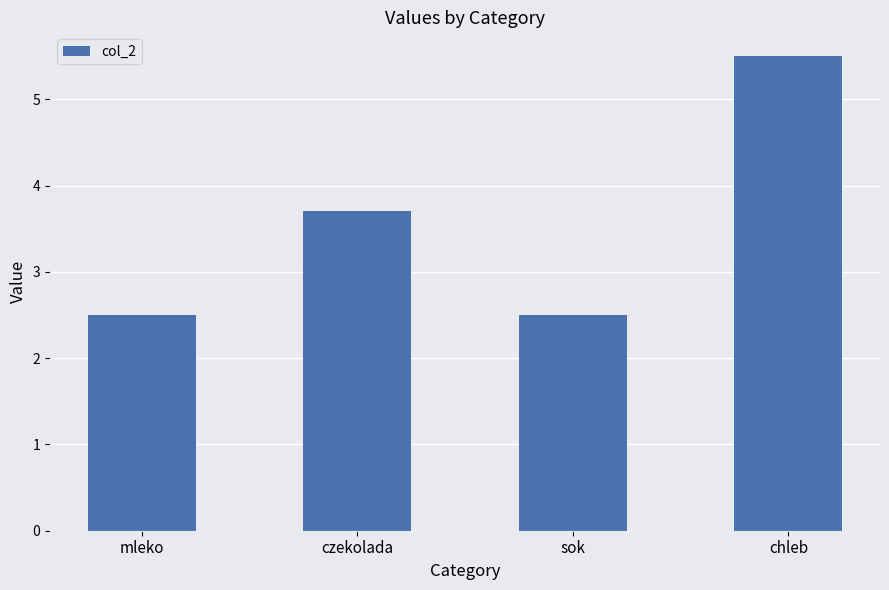

What is the difference between the values at chleb and czekolada?

1.8